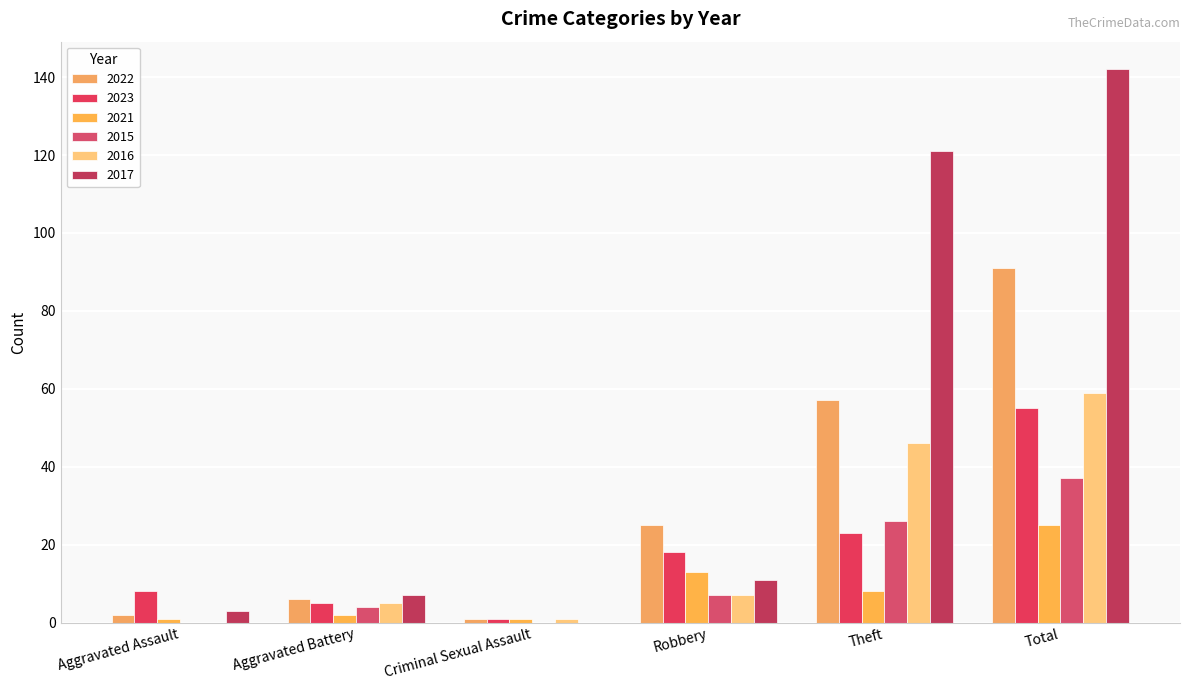

How many categories are shown in the chart?

6